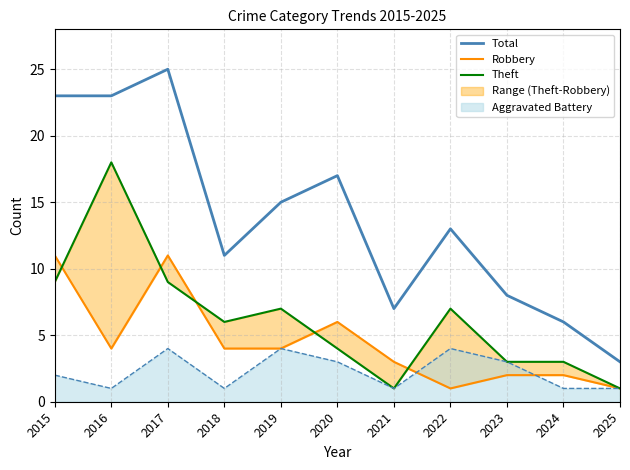

The Aggravated Battery series shows 4 at 2019. True or false?

True